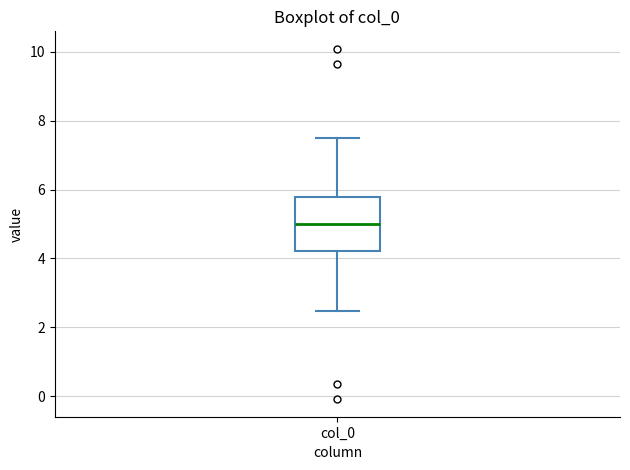

Read this box plot against the y-axis: the position of the median line, the range covered by the box, and the ends of both whiskers. The values are not printed on the chart, so give them approximately, as read against the axis.

median 5.0, box 4.2 to 5.8, whiskers 2.4 to 7.6